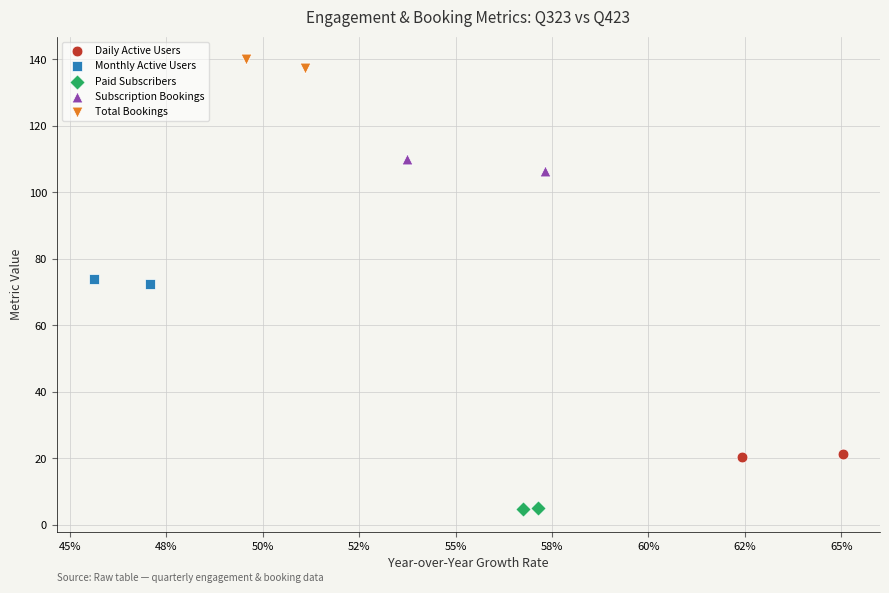

What are all the series names shown in the legend?

Daily Active Users, Monthly Active Users, Paid Subscribers, Subscription Bookings, Total Bookings